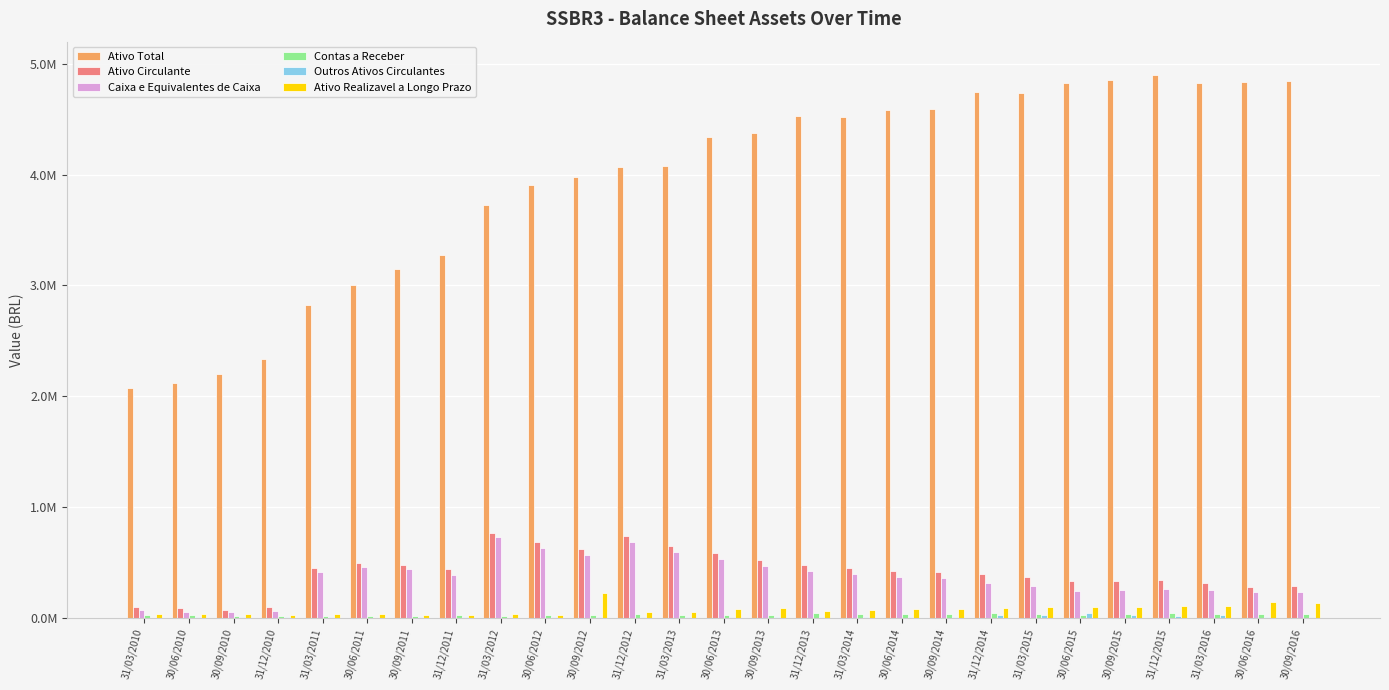

At which label does Outros Ativos Circulantes reach its peak?

30/06/2015